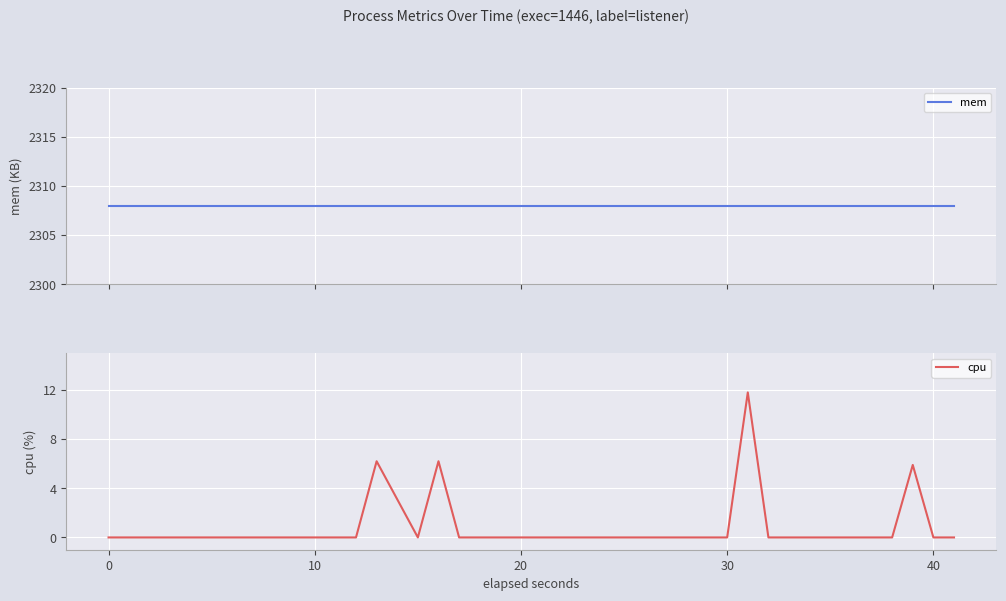

What is the value of the cpu point at the 14th from the left?

6.2